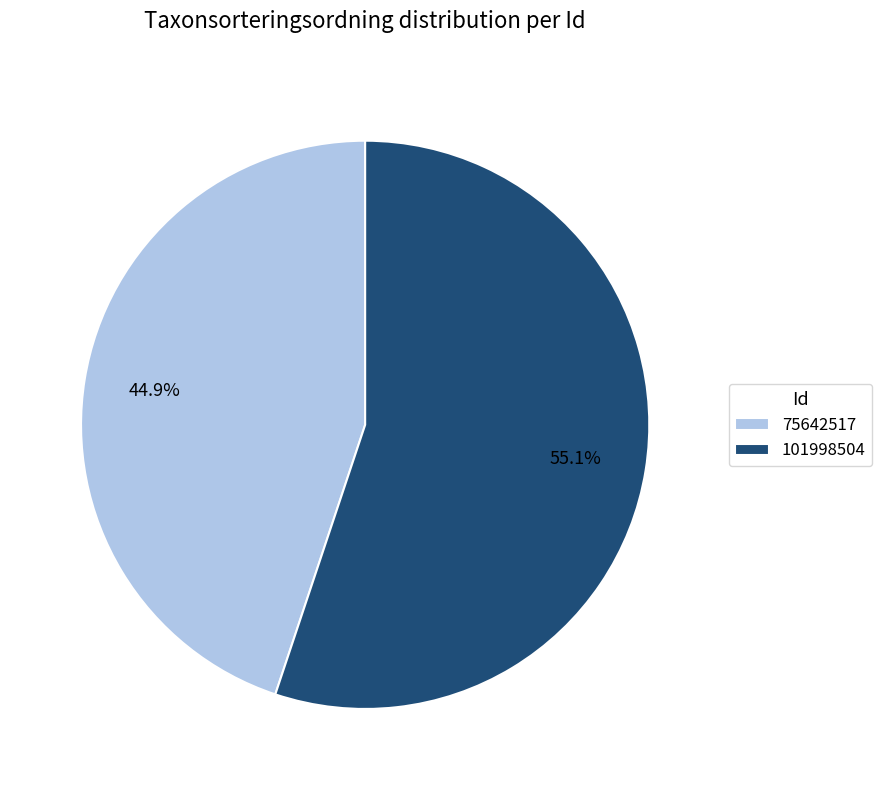

To the nearest percent, what is the combined percentage of 101998504 and 75642517?

100%